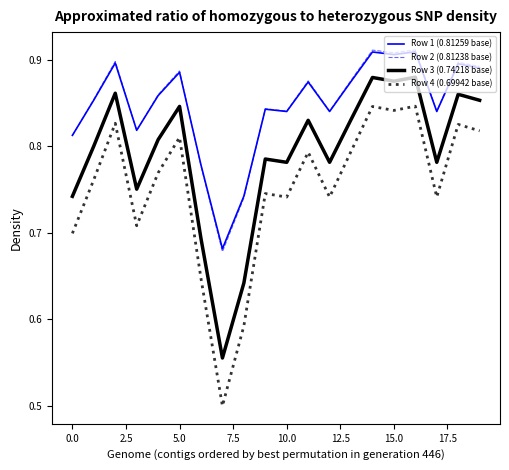

What is the difference between the maximum and minimum values in the Row 1 (0.81259 base) series?

0.2